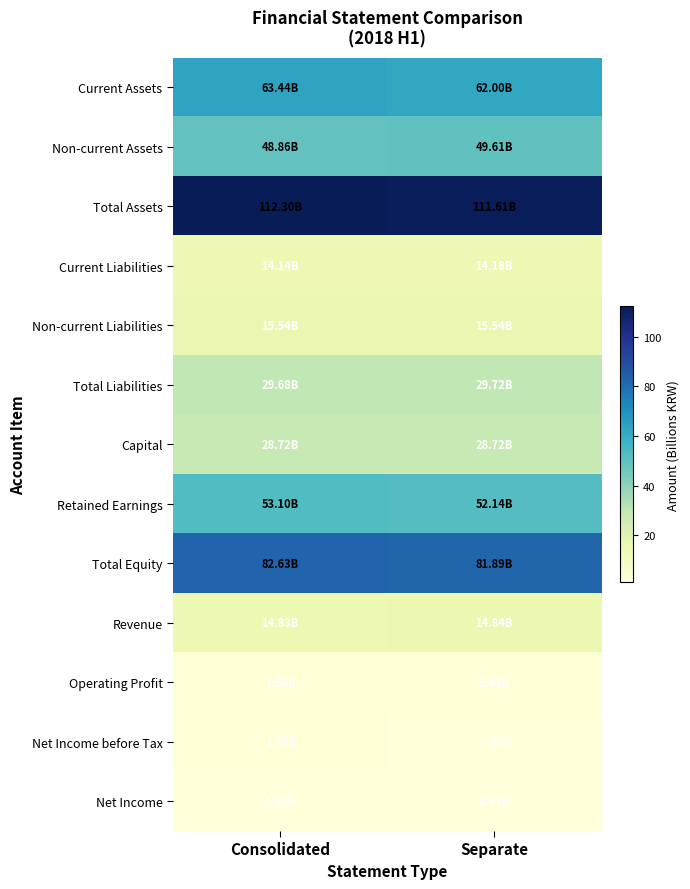

Reading left to right, what are all the values shown in this chart?

Current Assets: Consolidated=63.4	Separate=62.0
Non-current Assets: Consolidated=48.9	Separate=49.6
Total Assets: Consolidated=112.3	Separate=111.6
Current Liabilities: Consolidated=14.1	Separate=14.2
Non-current Liabilities: Consolidated=15.5	Separate=15.5
Total Liabilities: Consolidated=29.7	Separate=29.7
Capital: Consolidated=28.7	Separate=28.7
Retained Earnings: Consolidated=53.1	Separate=52.1
Total Equity: Consolidated=82.6	Separate=81.9
Revenue: Consolidated=14.8	Separate=14.8
Operating Profit: Consolidated=1.5	Separate=1.4
Net Income before Tax: Consolidated=1.7	Separate=1.3
Net Income: Consolidated=1.0	Separate=0.9